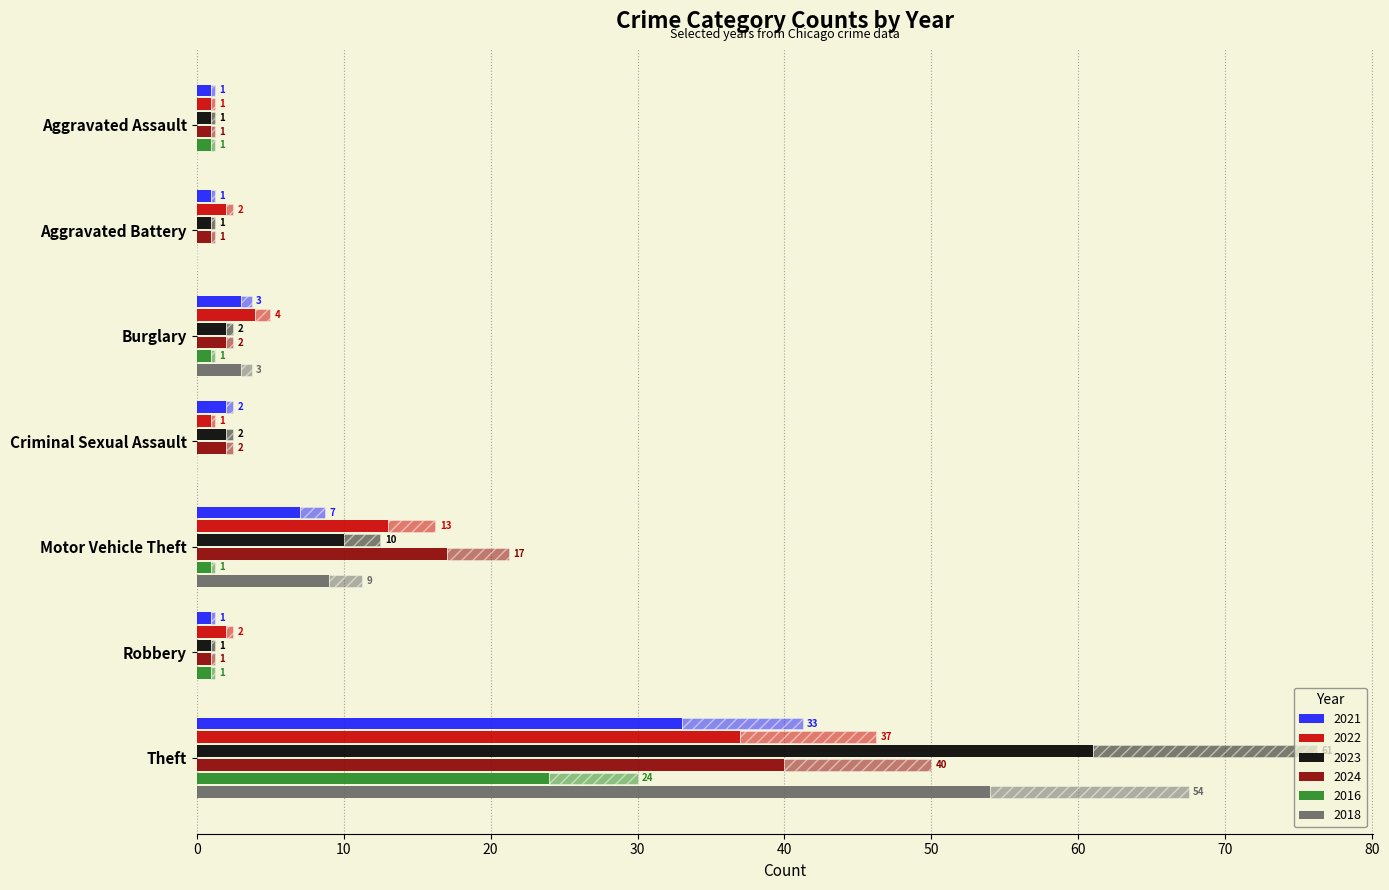

The value of 2024 at Theft is 57. True or false?

False